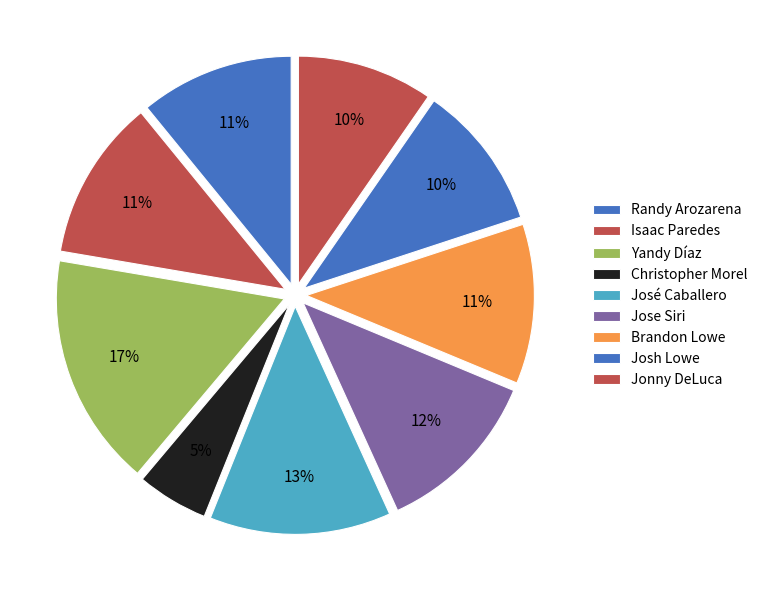

Which slice is the smallest?

Christopher Morel